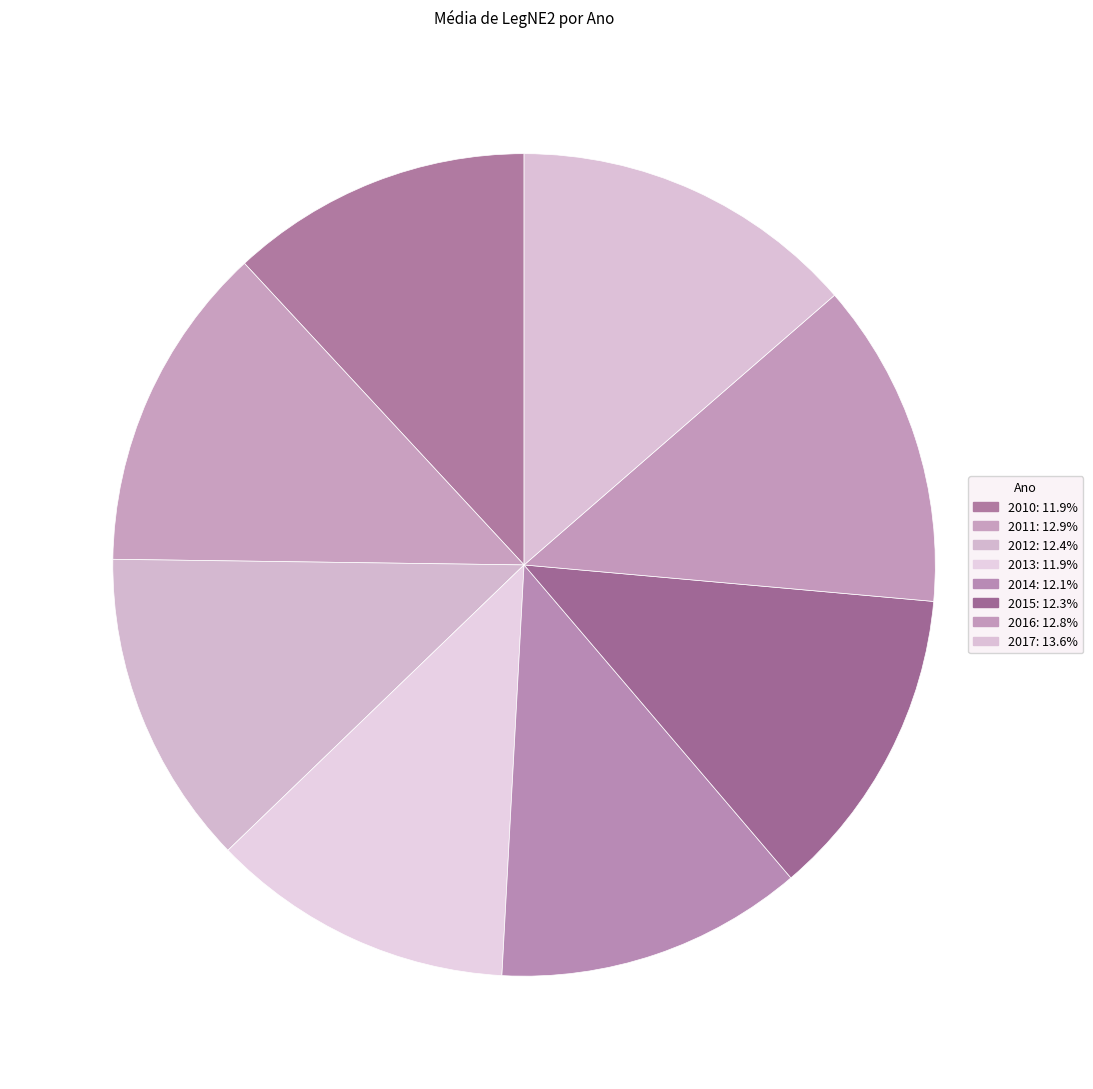

Is it true that 2016 is 1% of the pie?

False